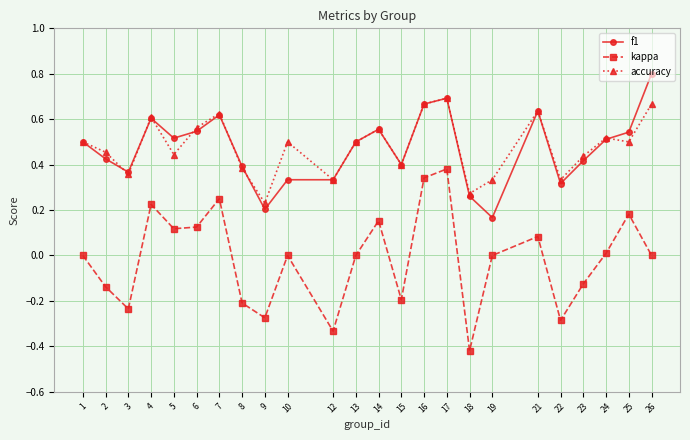

At which category does the chart reach its peak across all series?

26